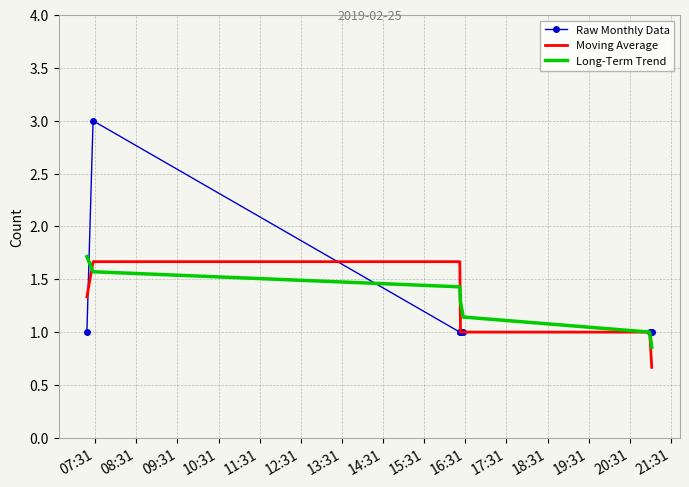

Which series has the largest range (max minus min)?

Raw Monthly Data